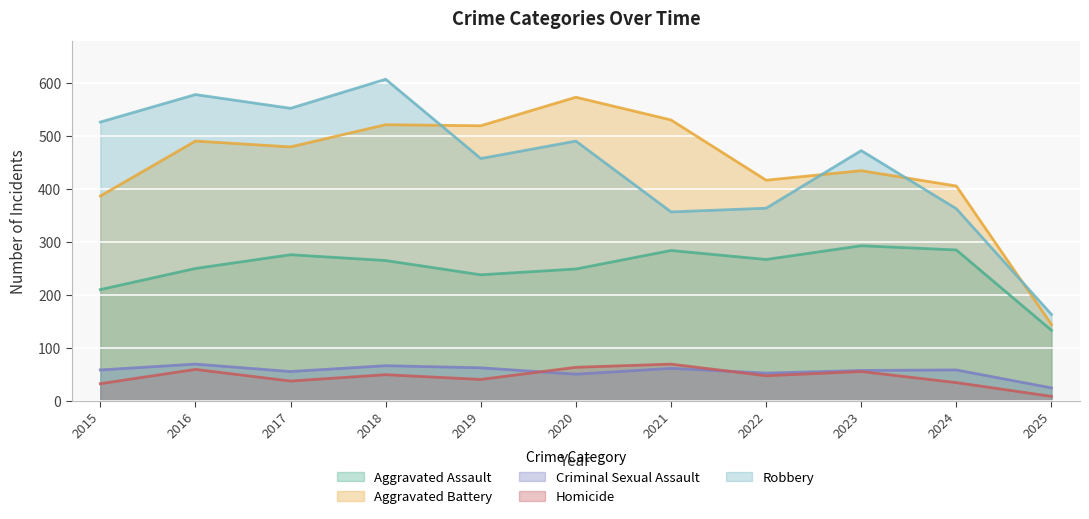

Reading left to right, transcribe all the data shown in this chart.

Aggravated Assault: 2015=210	2016=250	2017=276	2018=265	2019=238	2020=249	2021=284	2022=267	2023=293	2024=285	2025=133
Aggravated Battery: 2015=387	2016=491	2017=480	2018=522	2019=520	2020=574	2021=531	2022=417	2023=435	2024=406	2025=144
Criminal Sexual Assault: 2015=58	2016=69	2017=55	2018=66	2019=62	2020=50	2021=61	2022=52	2023=57	2024=58	2025=24
Homicide: 2015=32	2016=59	2017=37	2018=49	2019=40	2020=63	2021=69	2022=47	2023=55	2024=34	2025=8
Robbery: 2015=527	2016=579	2017=553	2018=608	2019=458	2020=491	2021=357	2022=364	2023=473	2024=363	2025=163